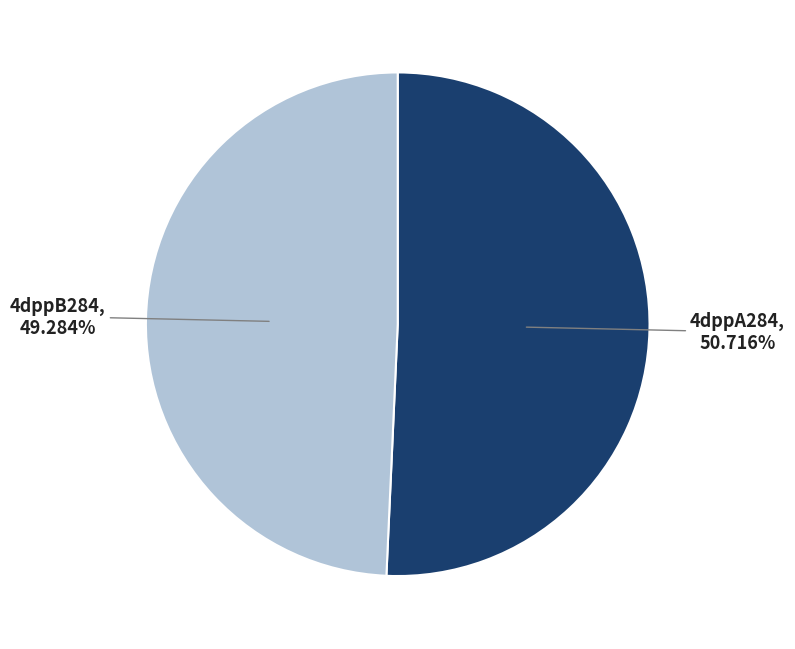

How many slices are in this pie chart?

2